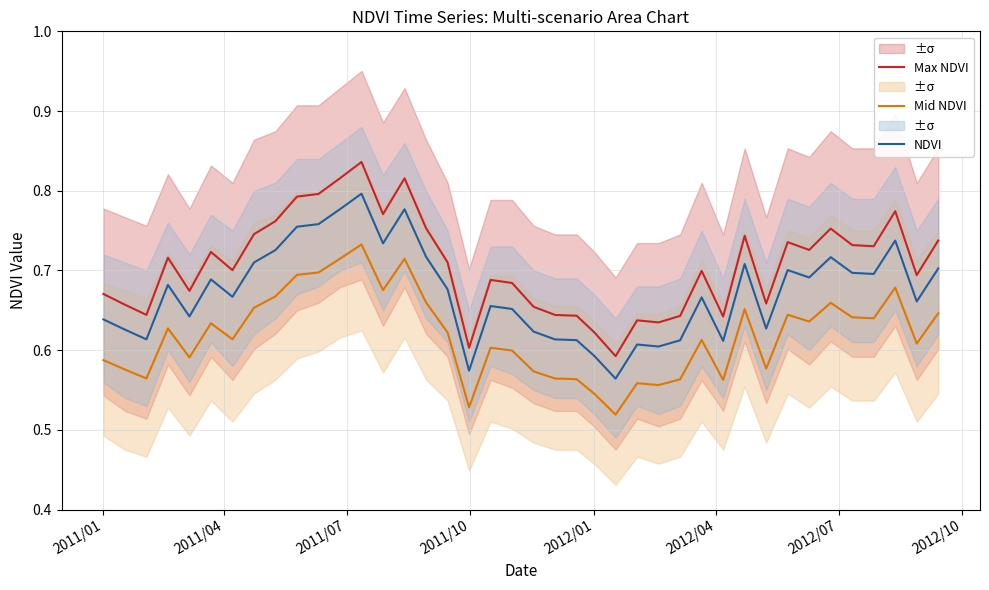

True or false: Max NDVI and Mid NDVI cross at least once.

False